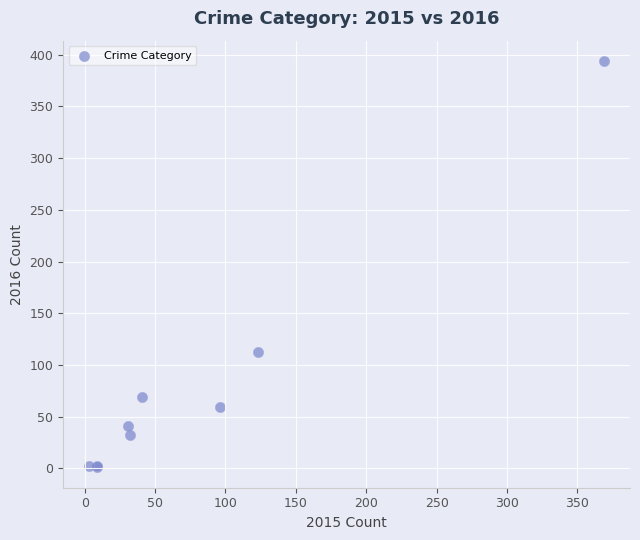

What Y value in the scatter plot is closest to 197?

113